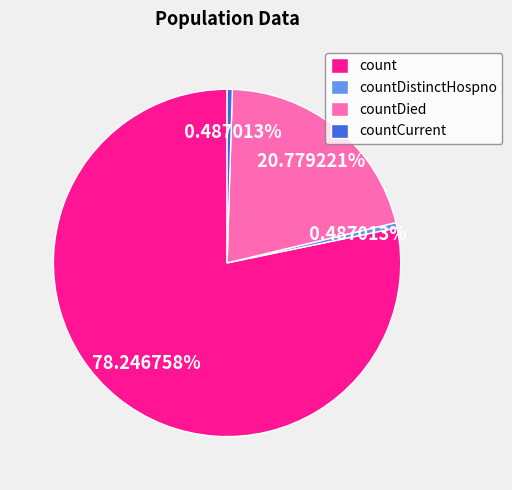

Does any single category account for the majority?

Yes